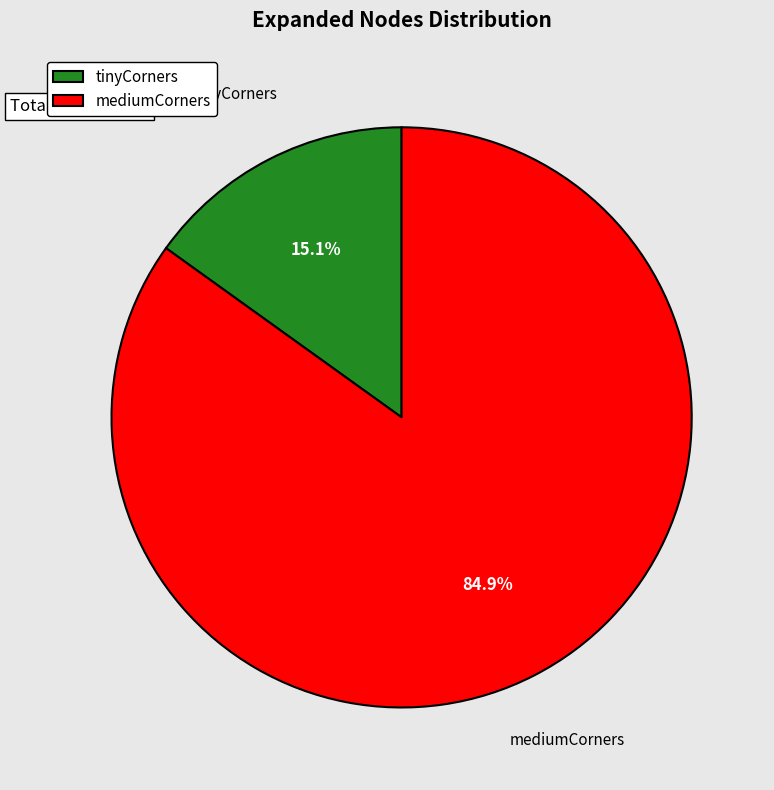

Does mediumCorners represent more than half of the total?

Yes